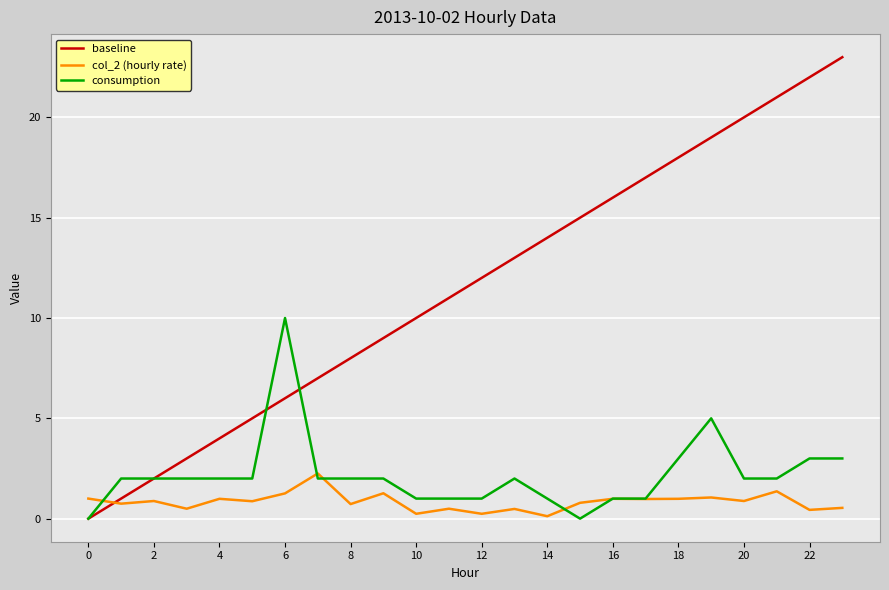

How many consumption values are between 1 and 2?

17